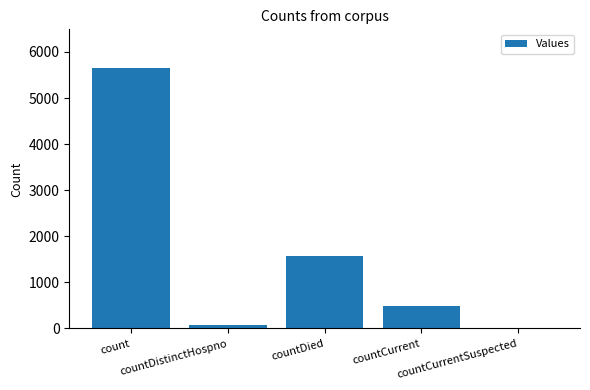

What is the difference between the values at countCurrent and countCurrentSuspected?

483